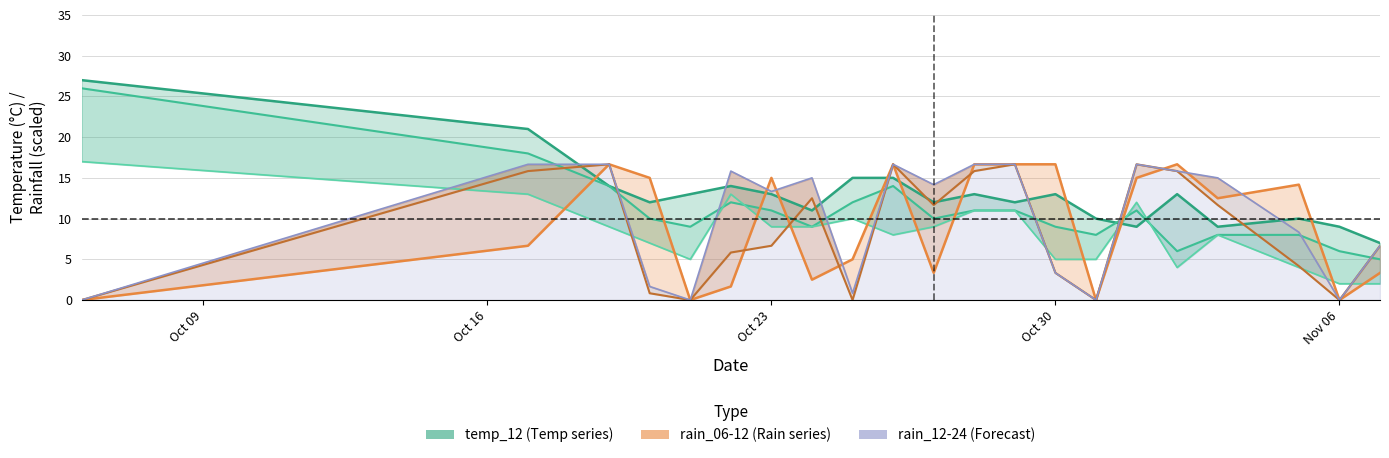

The temp_18 series shows 6.5 at 2023-10-25. True or false?

False